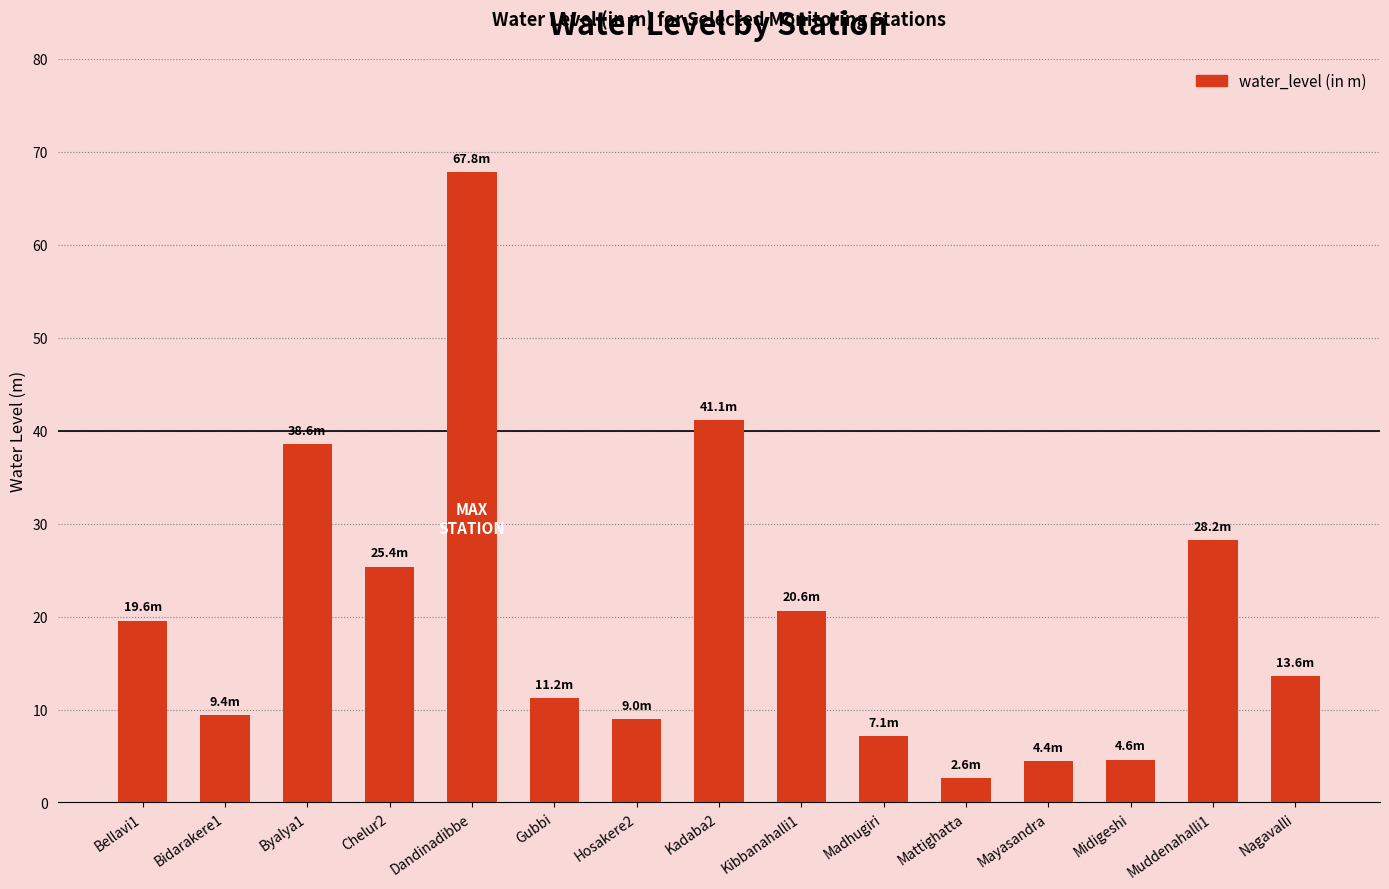

Are the bars horizontal?

No